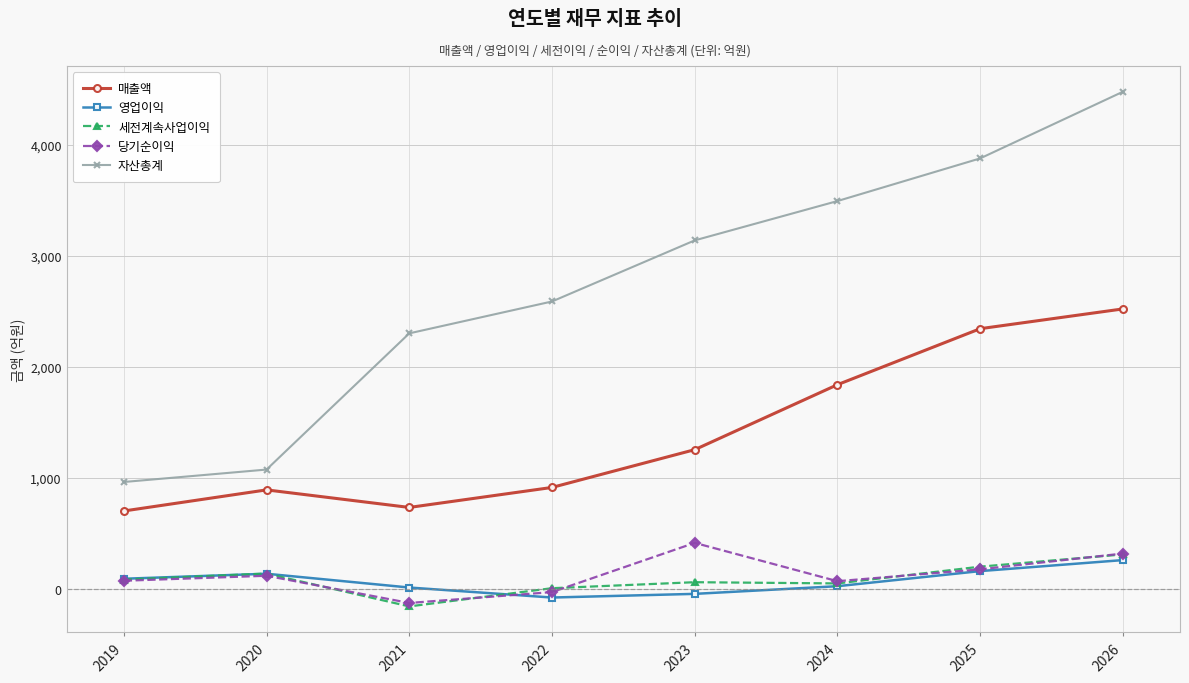

At which label is 자산총계 closest to 2719?

2022